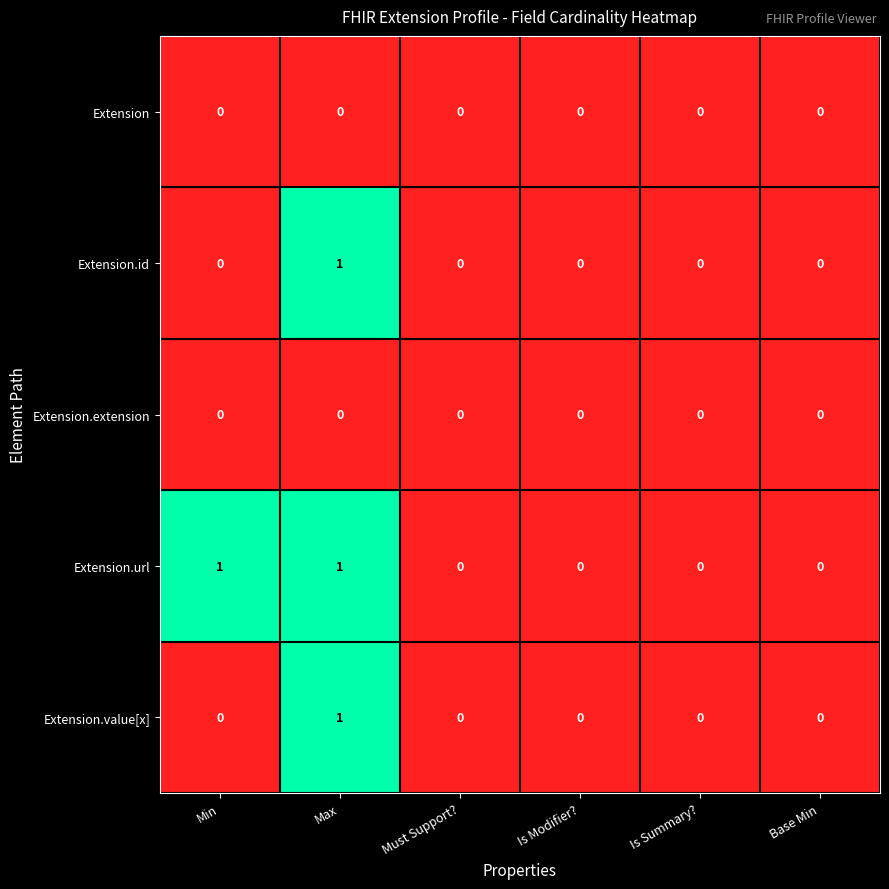

The Extension.value[x] series shows 0 at Base Min. True or false?

True